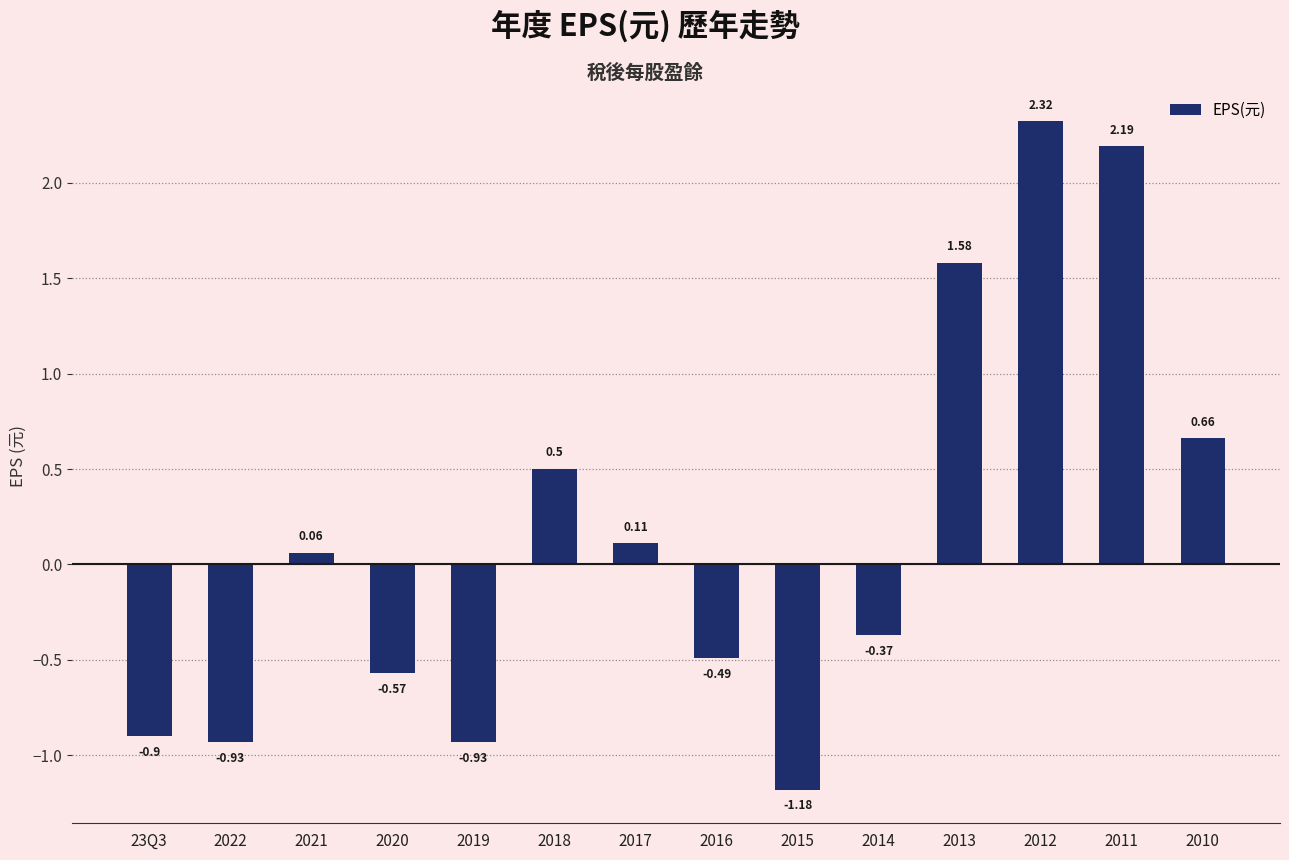

Which has a higher value, 2011 or 2019?

2011